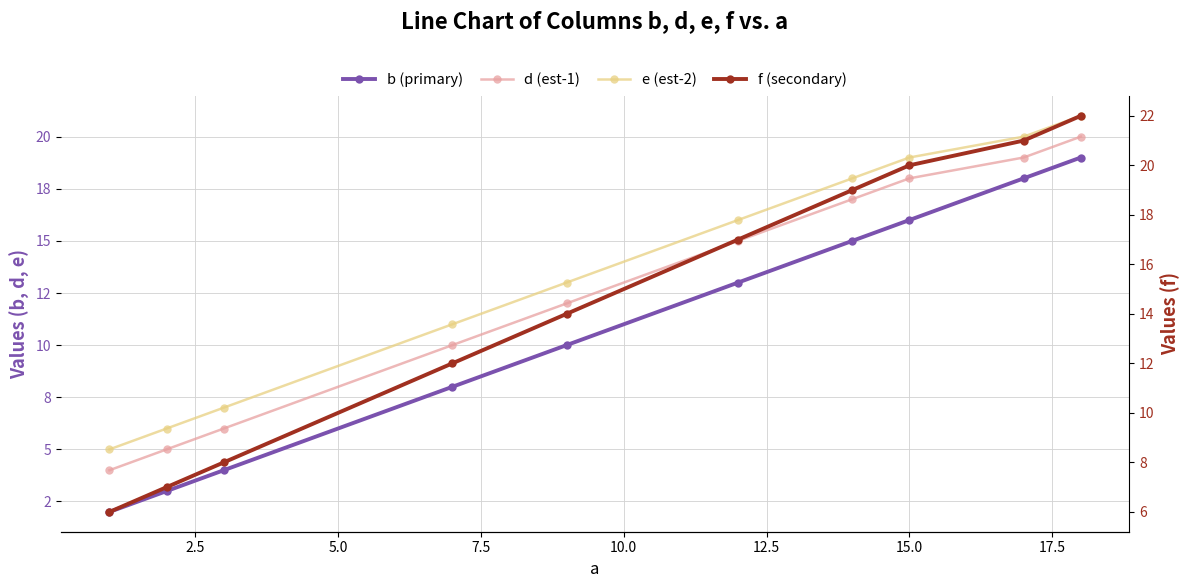

Reading left to right, what are all the values shown in this chart?

b (primary): 2	3	4	8	10	13	15	16	18	19
d (est-1): 4	5	6	10	12	15	17	18	19	20
e (est-2): 5	6	7	11	13	16	18	19	20	21
f (secondary): 6	7	8	12	14	17	19	20	21	22